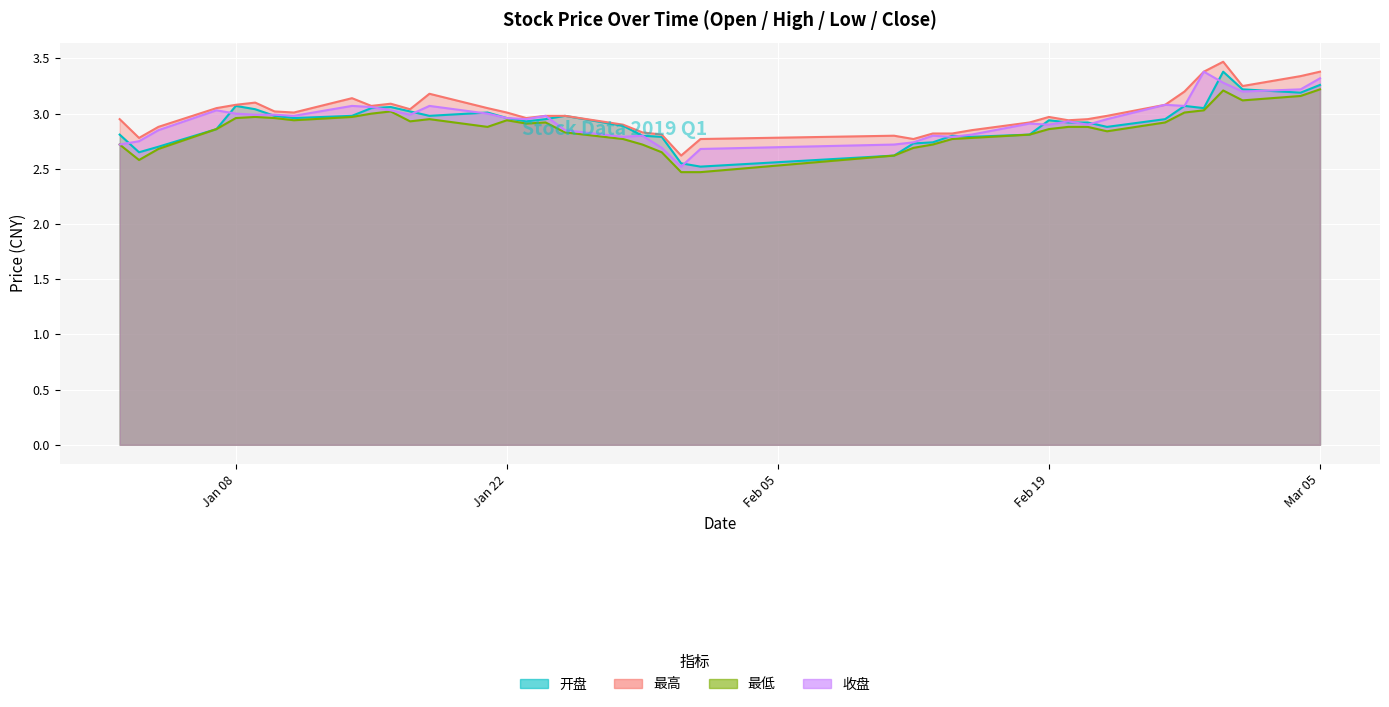

What is the greatest value displayed?

3.5